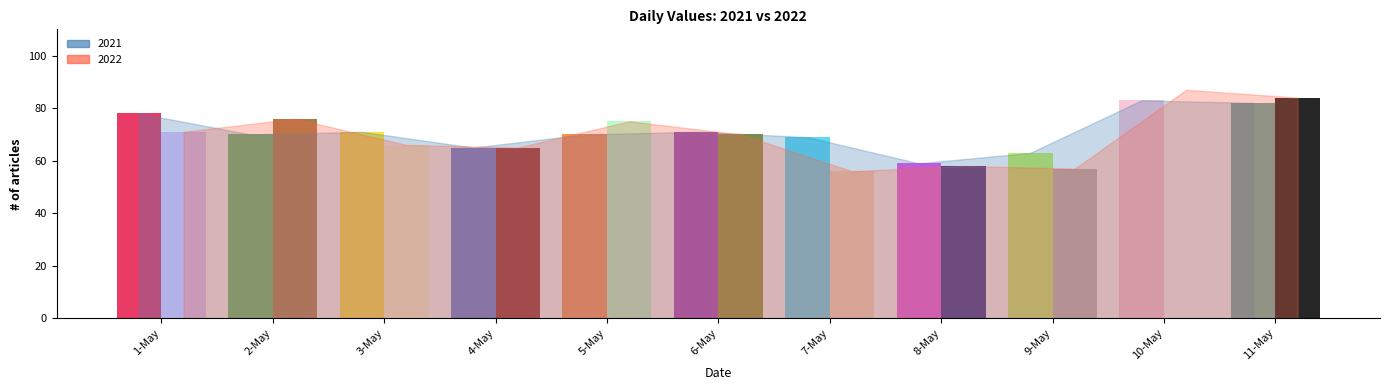

How many bars are there in each group?

2